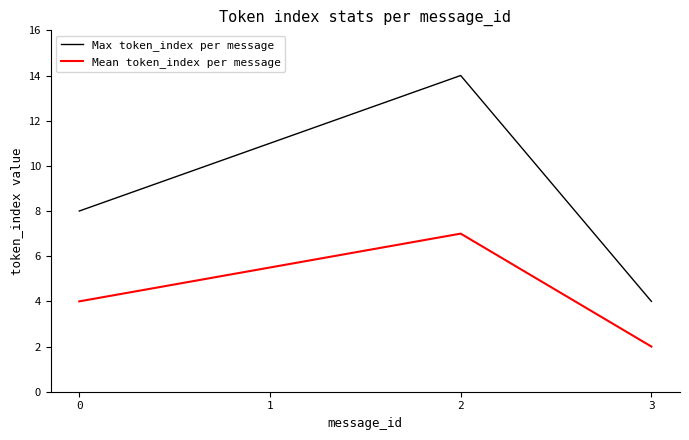

At how many categories does at least one series exceed 2?

4